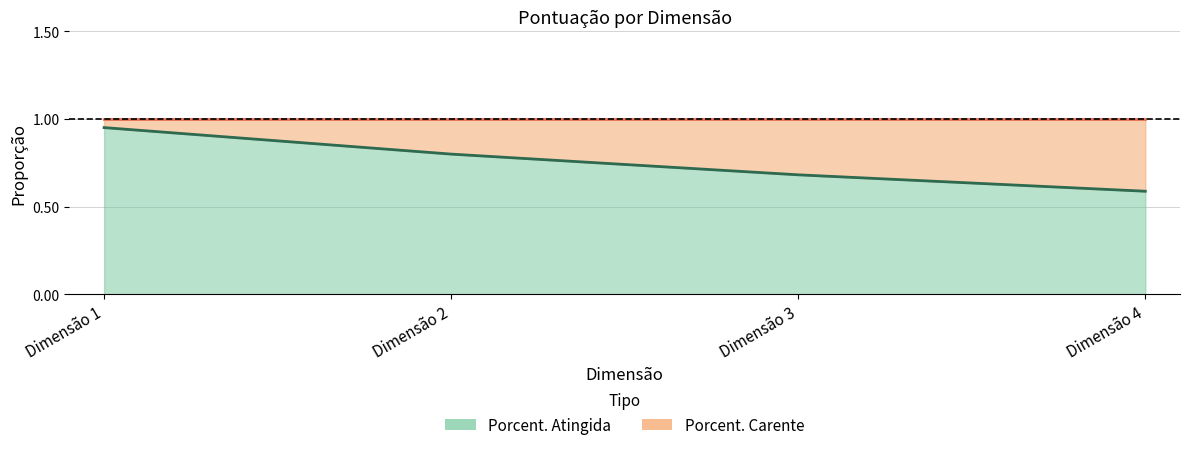

True or false: the data has more than 2 interior local peaks.

False